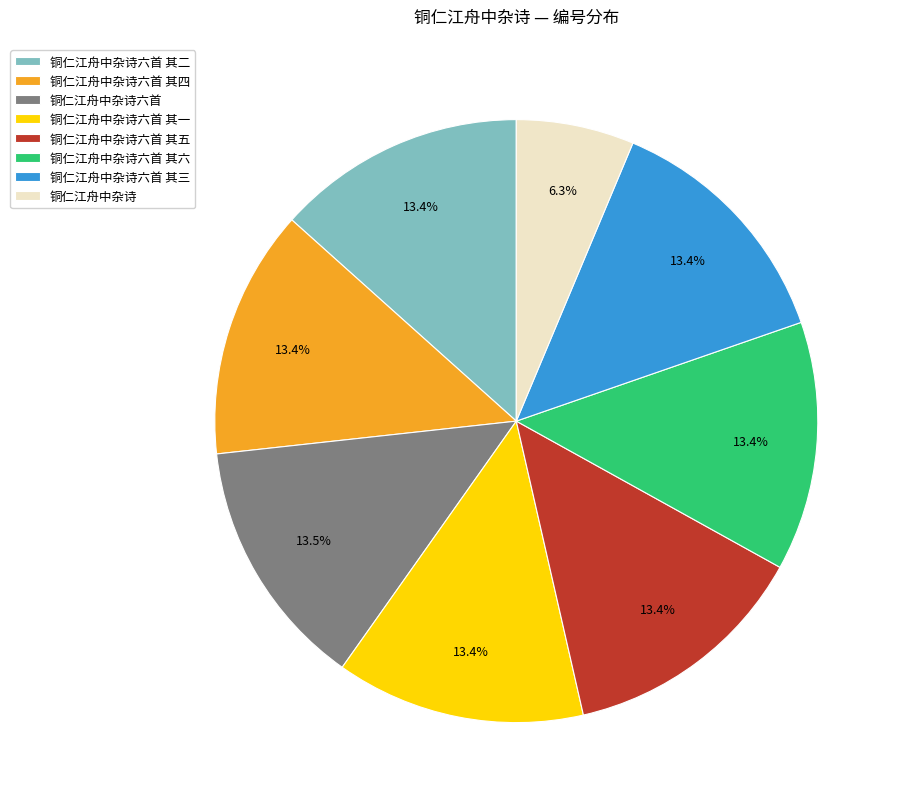

Count the number of slices in the pie.

8